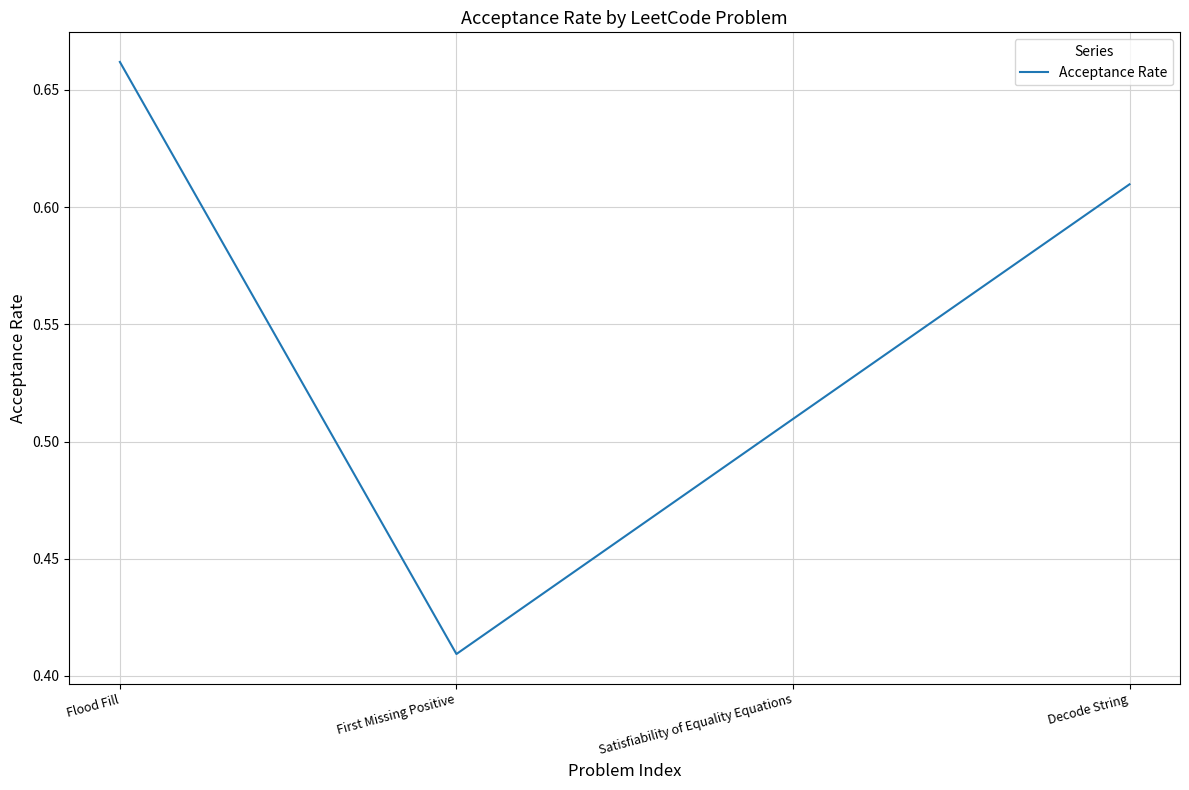

Where is the data nearest to the value 0?

First Missing Positive